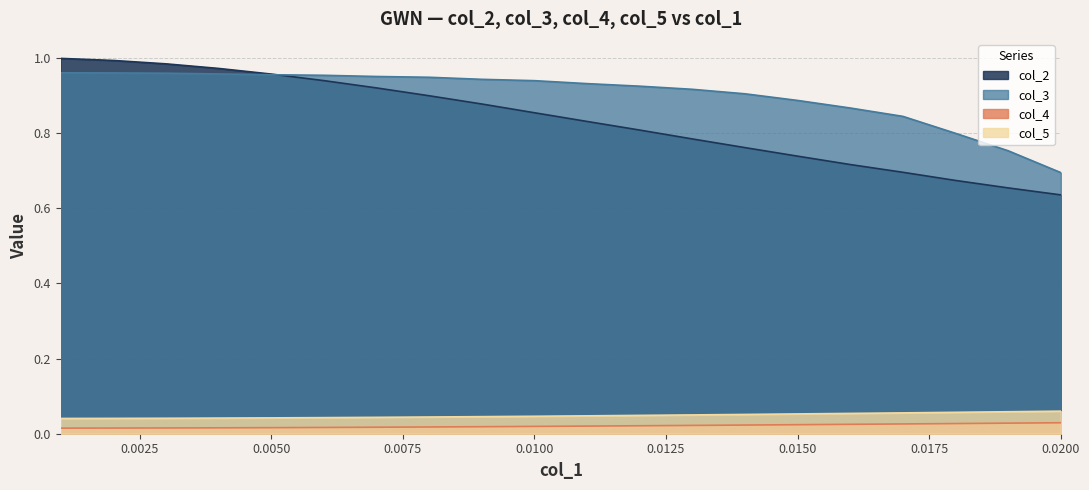

How many col_3 values are between 0 and 1?

20